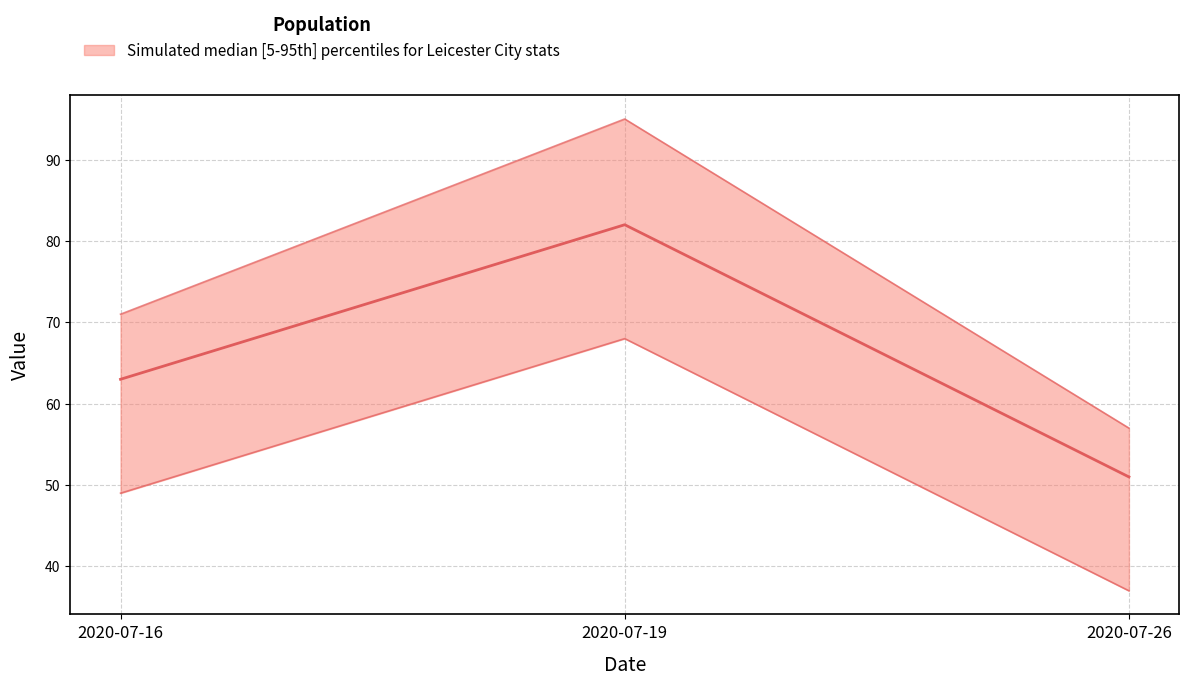

Is the value of Att (median line) at 2020-07-19 greater than the value of Cmp (lower) at 2020-07-16?

Yes